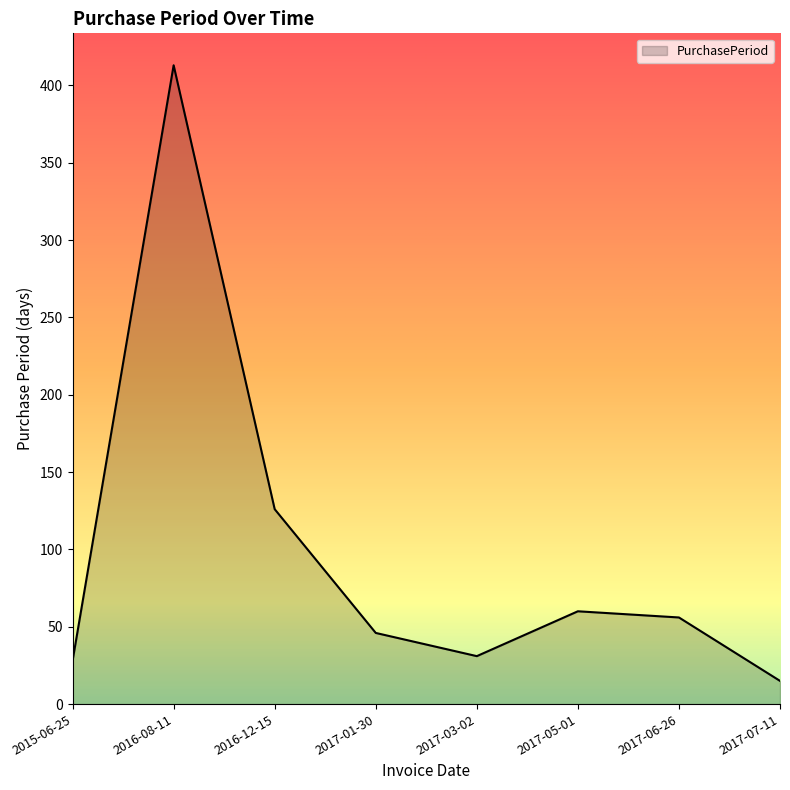

True or false: the data shows 15 at 2017-07-11.

True